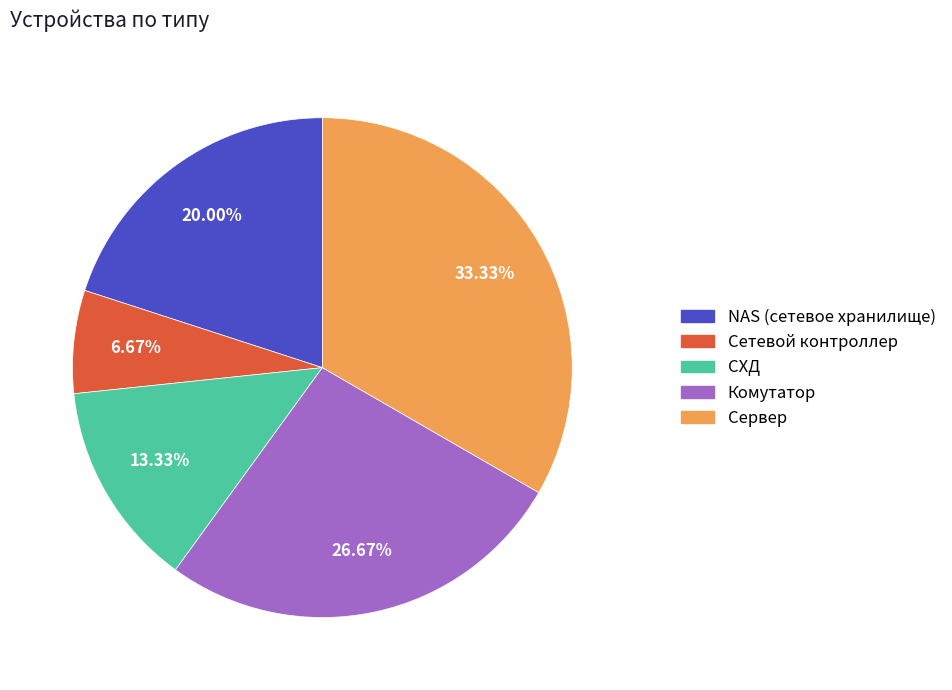

The СХД slice represents 13% of the pie. True or false?

True